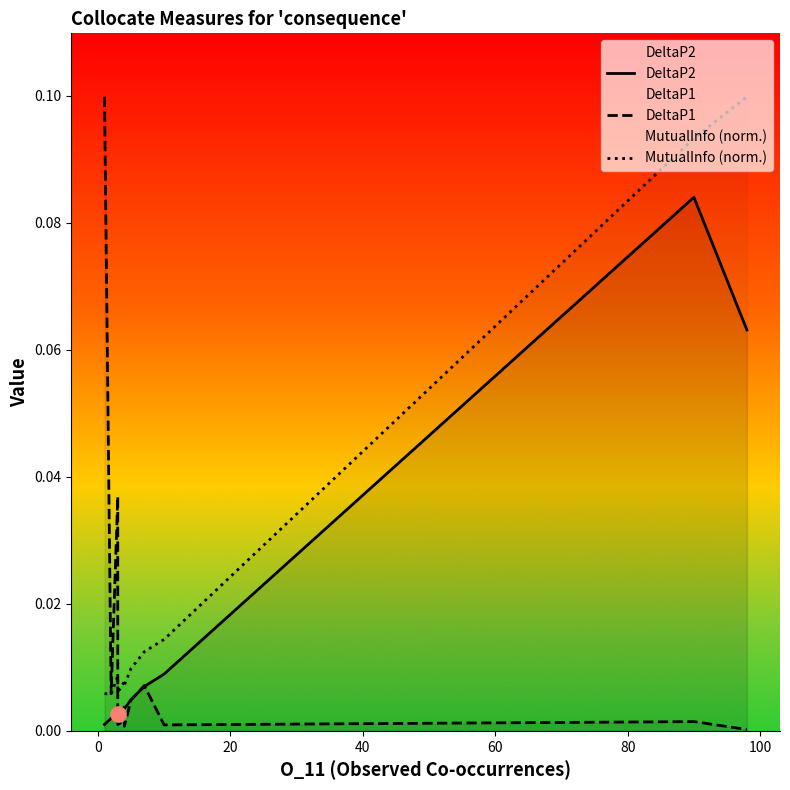

Which series has the largest Y range (max minus min)?

DeltaP1